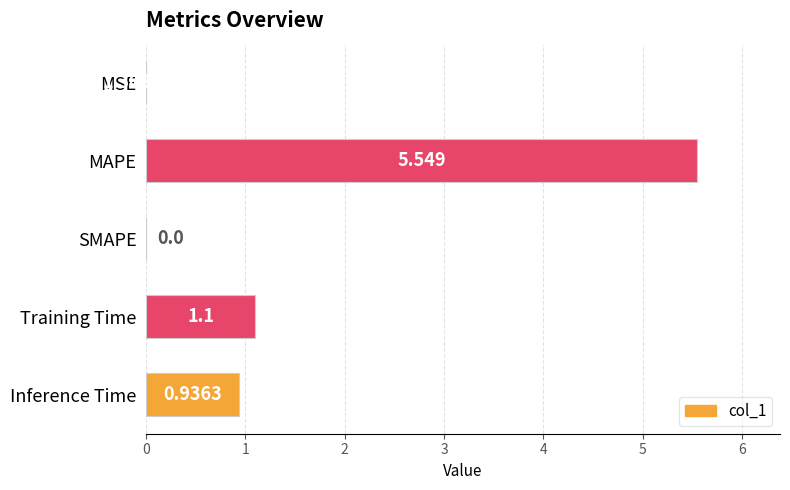

Between Inference Time and SMAPE, which is larger?

Inference Time